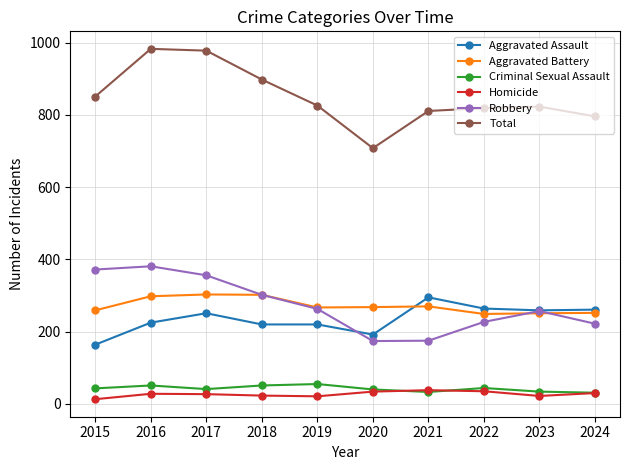

What is the spread (max minus min) of values at 2020?

674